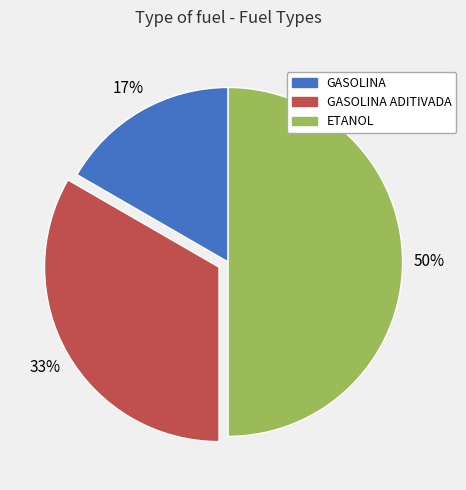

To the nearest percent, what is the average slice percentage?

33%